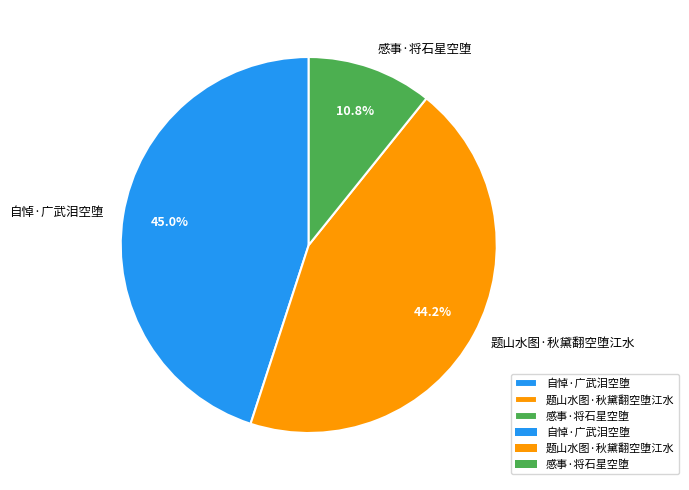

Rank the categories by value from lowest to highest.

感事·将石星空堕, 题山水图·秋黛翻空堕江水, 自悼·广武泪空堕